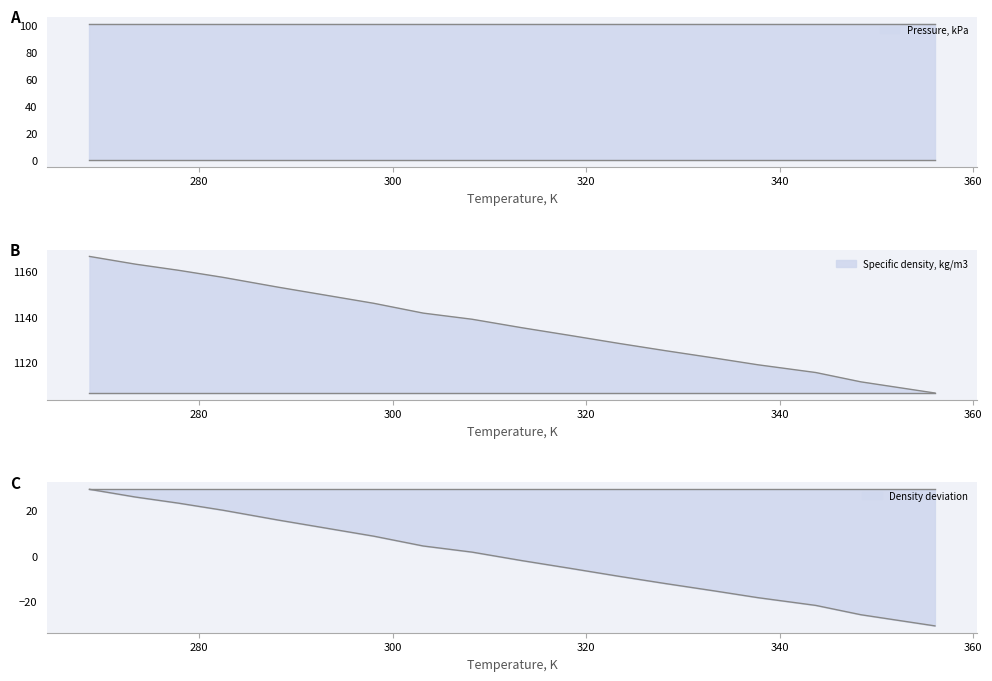

Where is the data nearest to the value 1136?

313.33